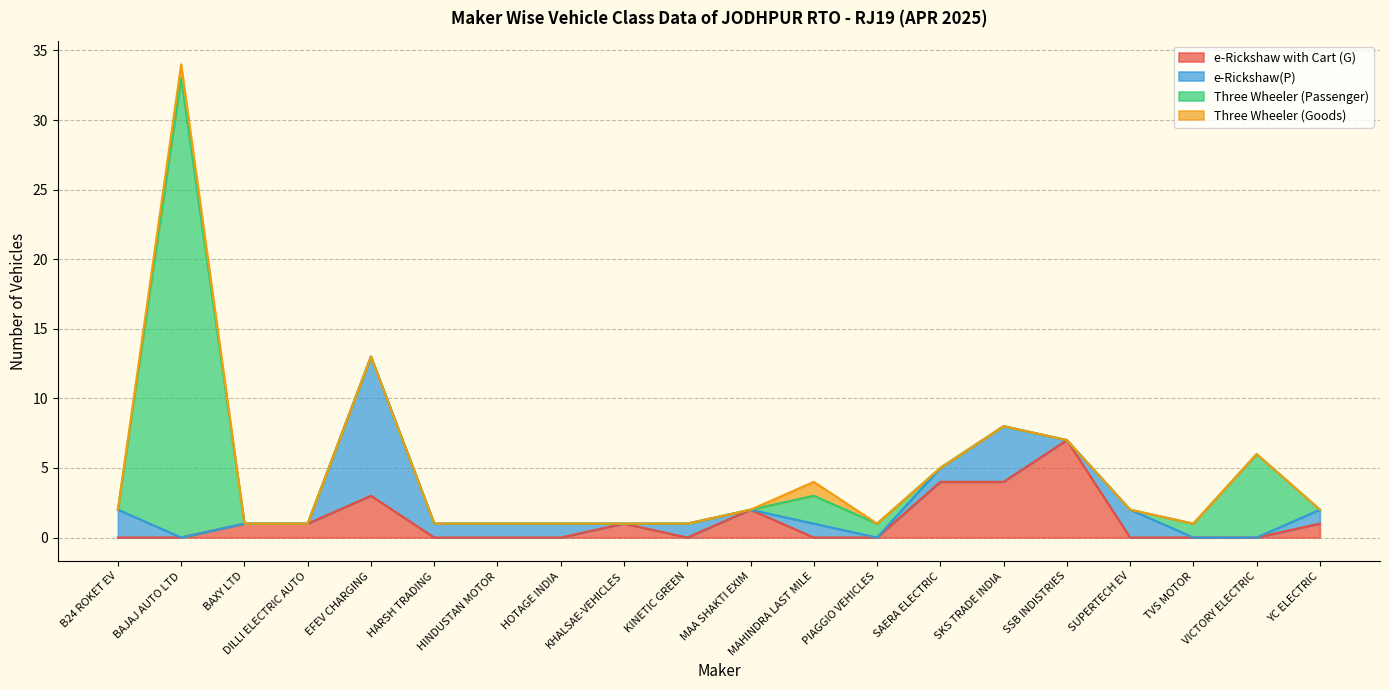

Is the value of Three Wheeler (Goods) at YC ELECTRIC greater than the value of Three Wheeler (Passenger) at YC ELECTRIC?

No